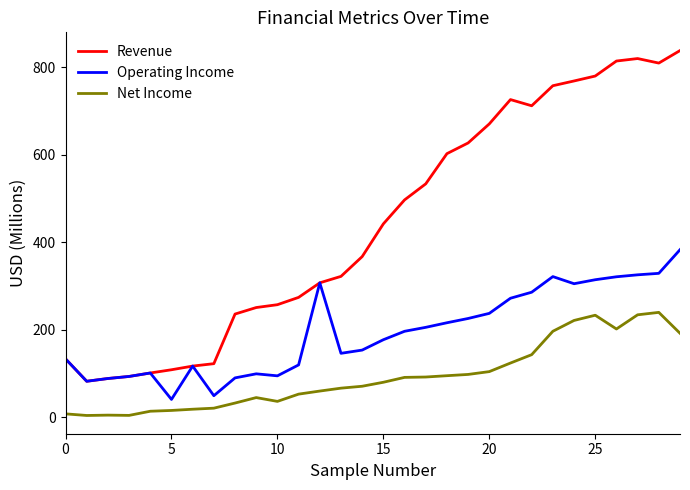

Which series has the widest spread of values?

Revenue